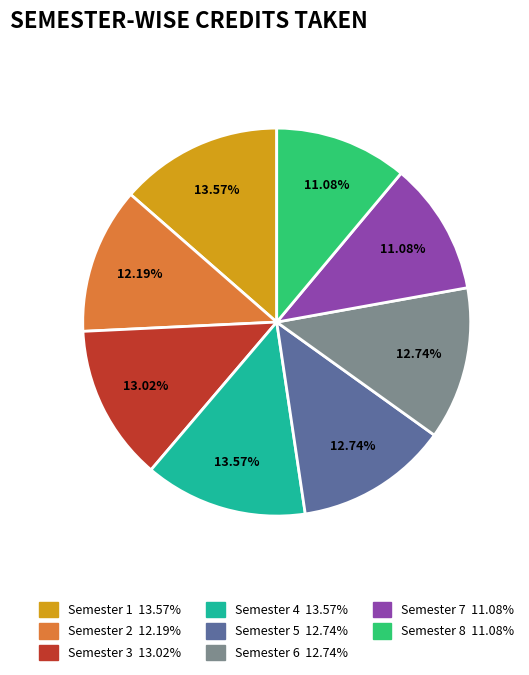

To the nearest percent, what is the average slice percentage?

12%